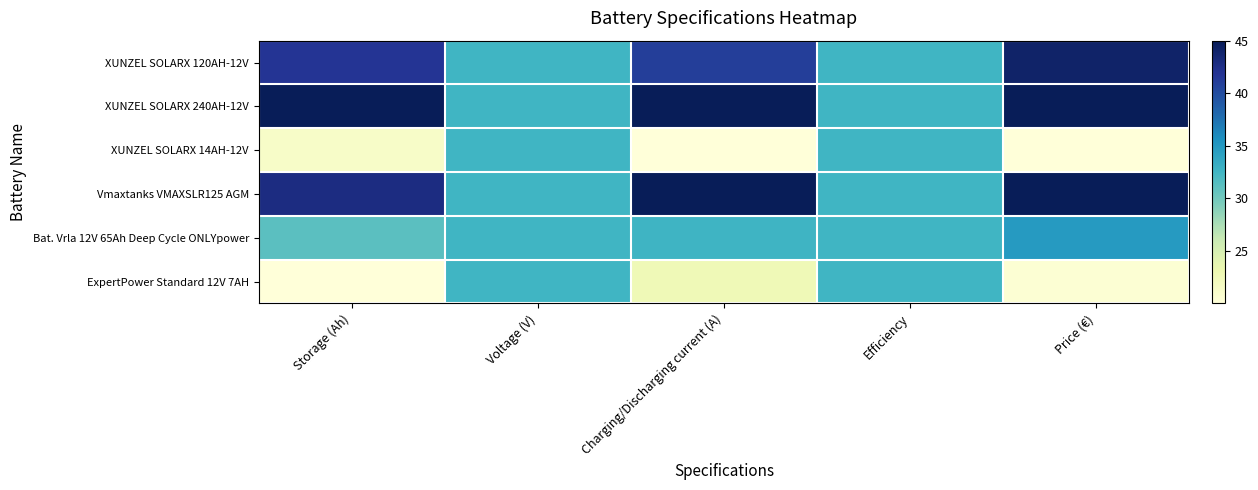

What is the smallest value displayed?

20.0